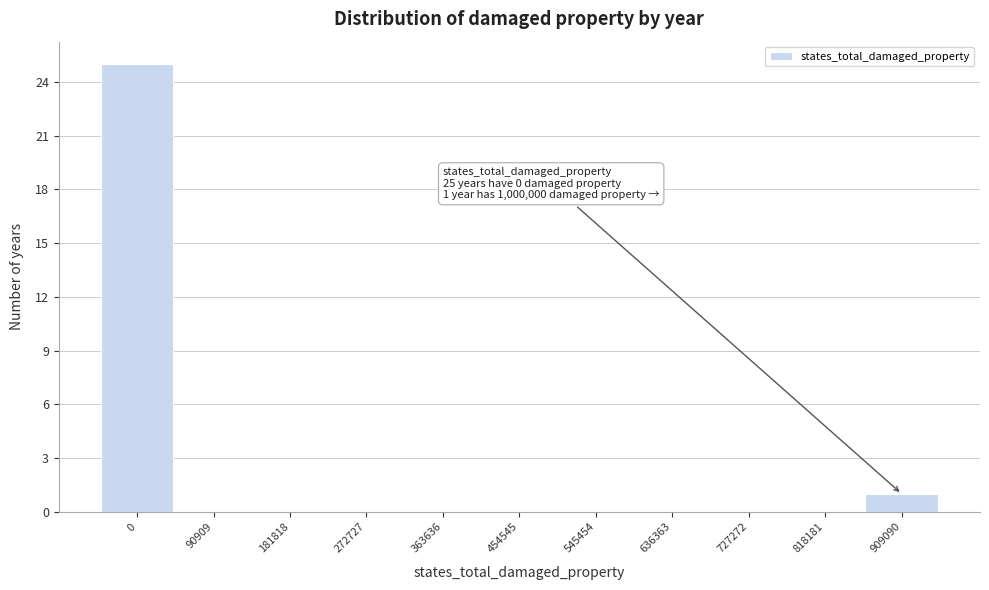

Reading left to right, what are all the values shown in this chart?

0=25	90909=0	181818=0	272727=0	363636=0	454545=0	545454=0	636363=0	727272=0	818181=0	909090=1